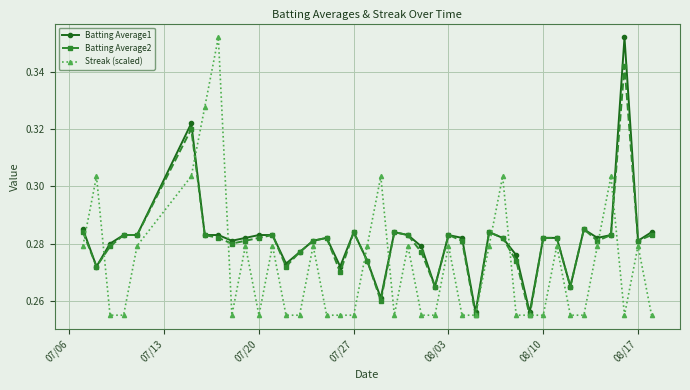

True or false: Batting Average2 has more than 2 interior local peaks.

True